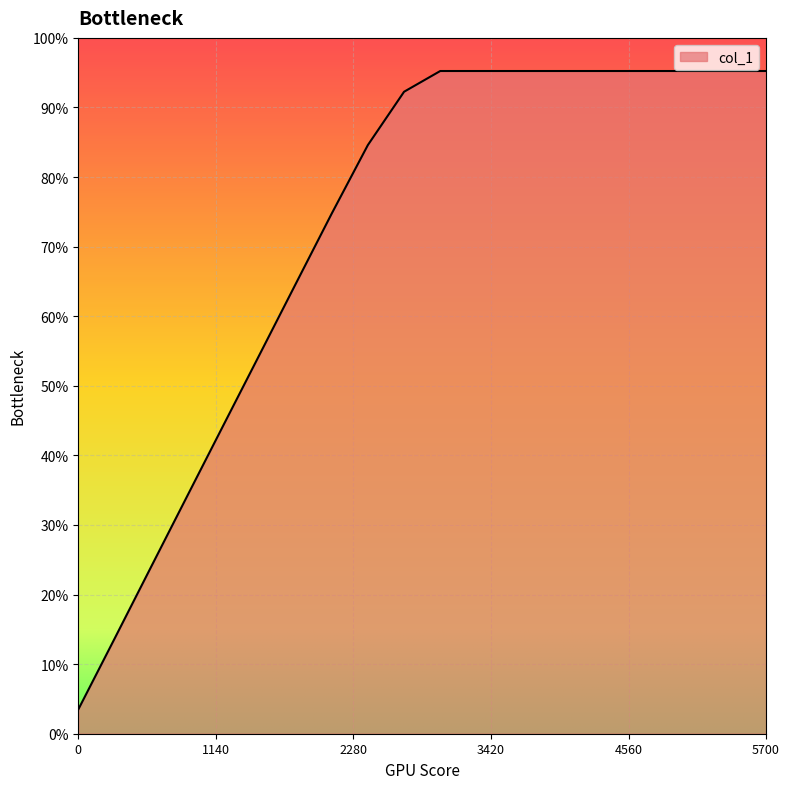

Is this an area chart (filled region under the line)?

Yes